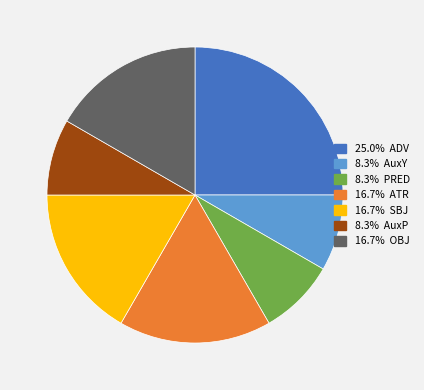

Is there any slice that represents more than half of the pie?

No